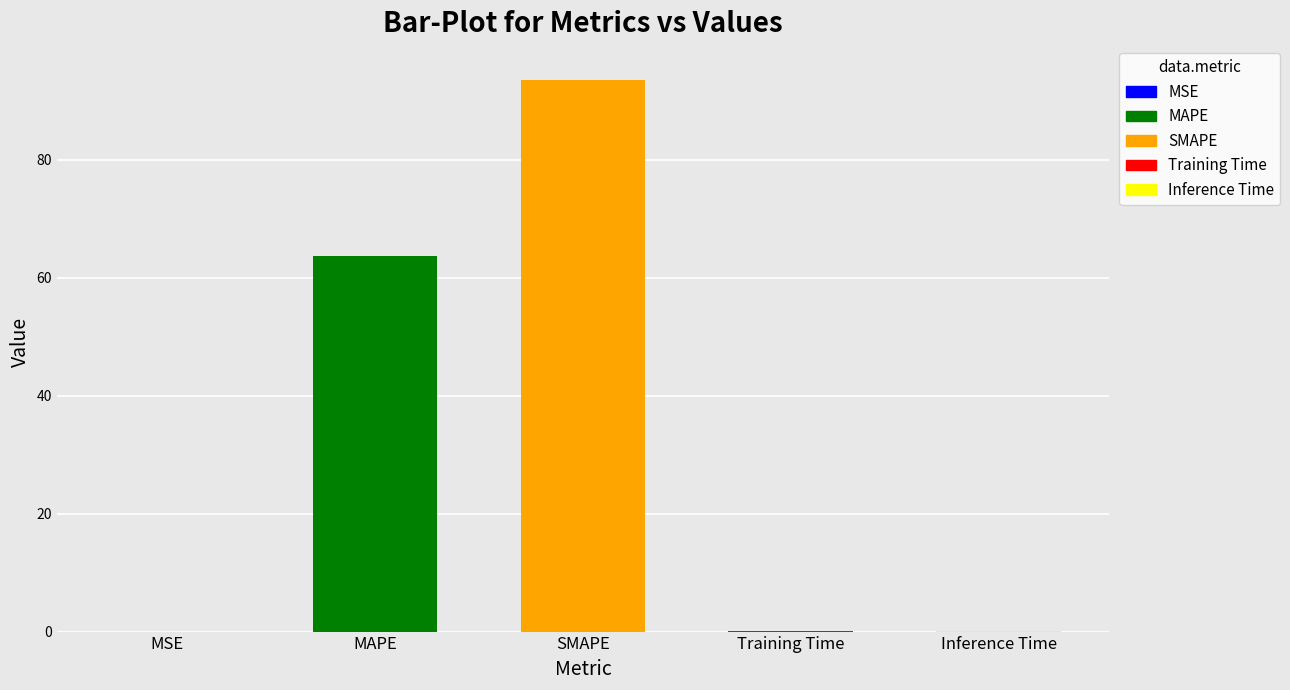

The chart shows a value of 63.7 at MAPE. True or false?

True